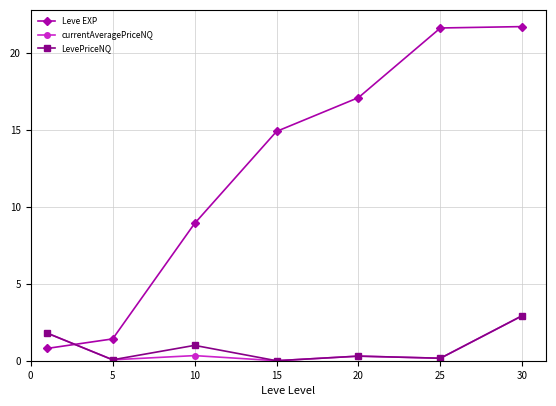

Which series ends up on top after the final intersection of LevePriceNQ and Leve EXP?

Leve EXP